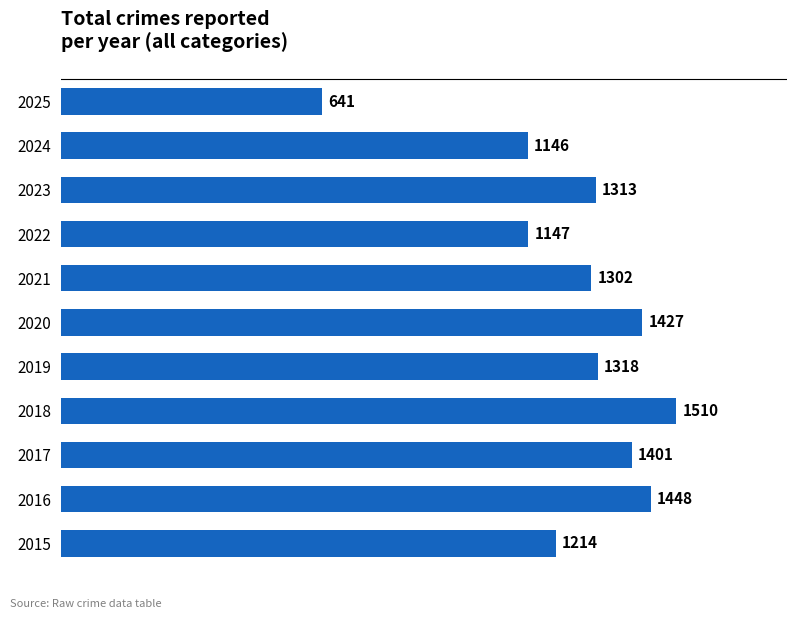

What is the maximum value shown in the chart?

1510